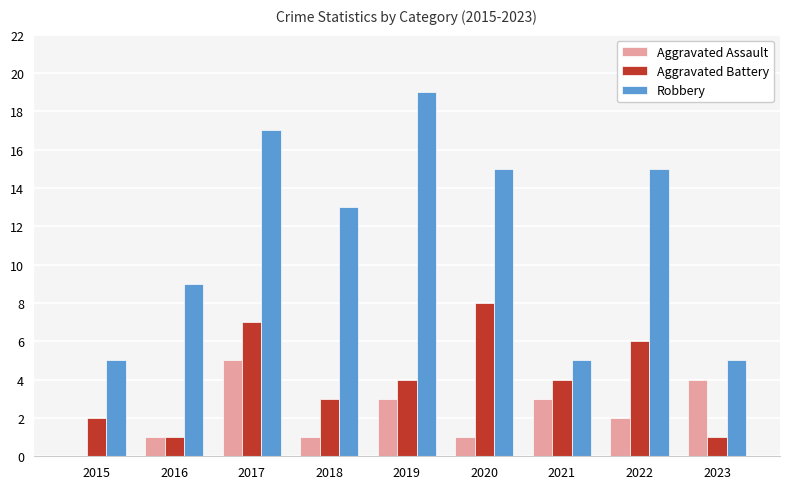

Is the value of Robbery at 2017 greater than the value of Aggravated Assault at 2015?

Yes